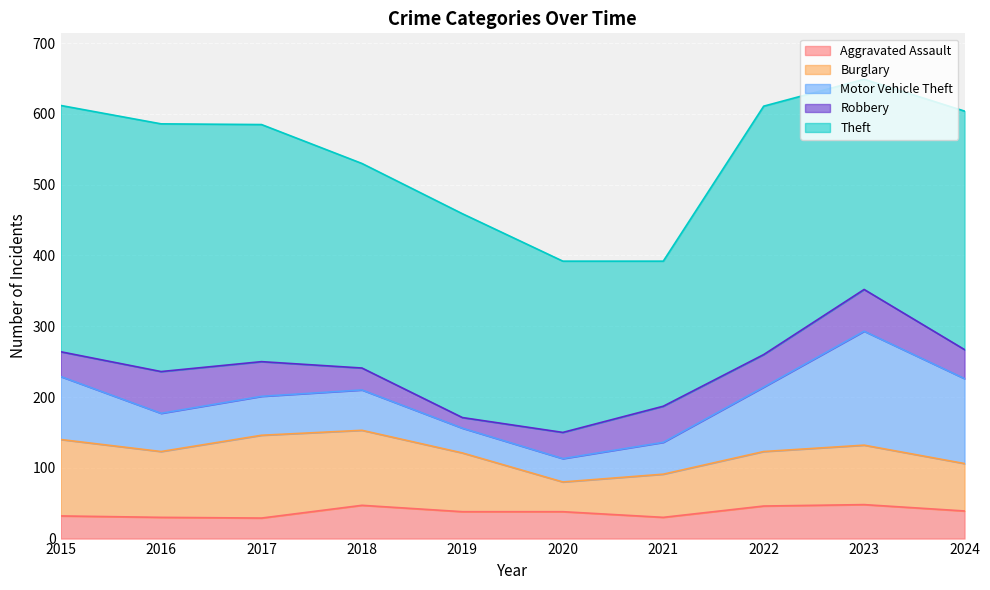

Where does the Burglary series first go above 84?

2015